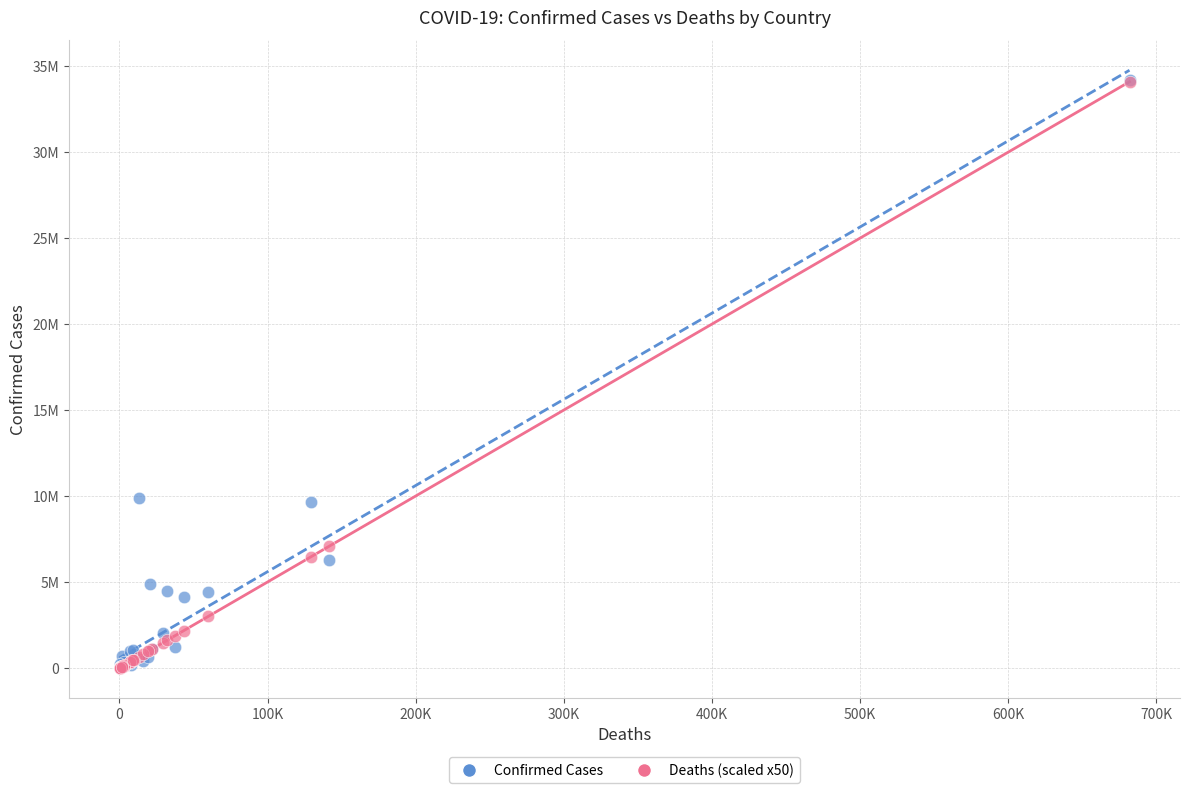

What are all the series names shown in the legend?

Confirmed Cases, Deaths (scaled x50)